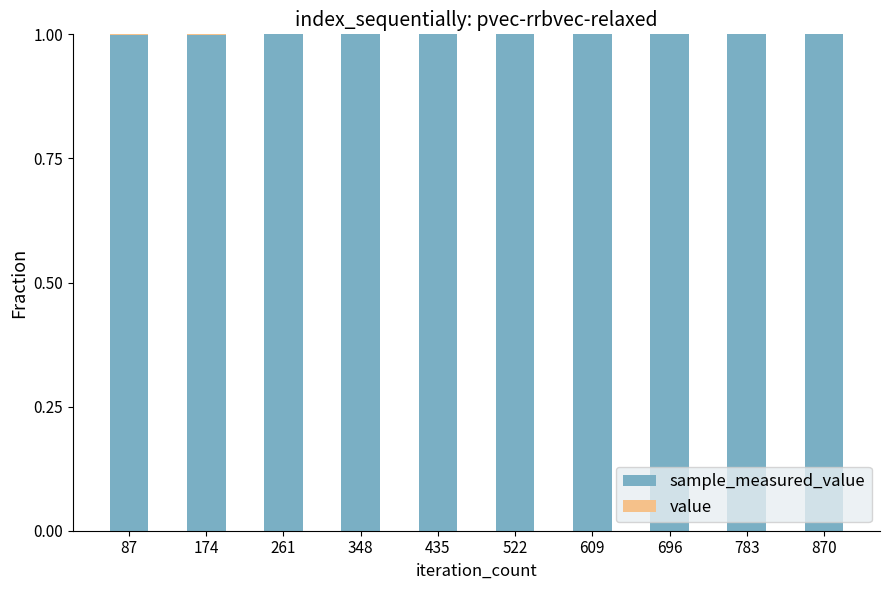

Does the chart contain stacked bars?

Yes